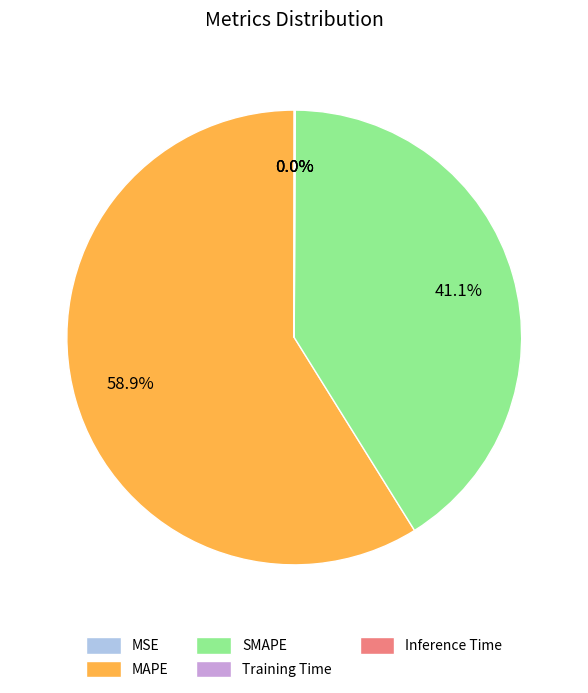

To the nearest percent, what is the difference between the largest and smallest slice percentages?

59%